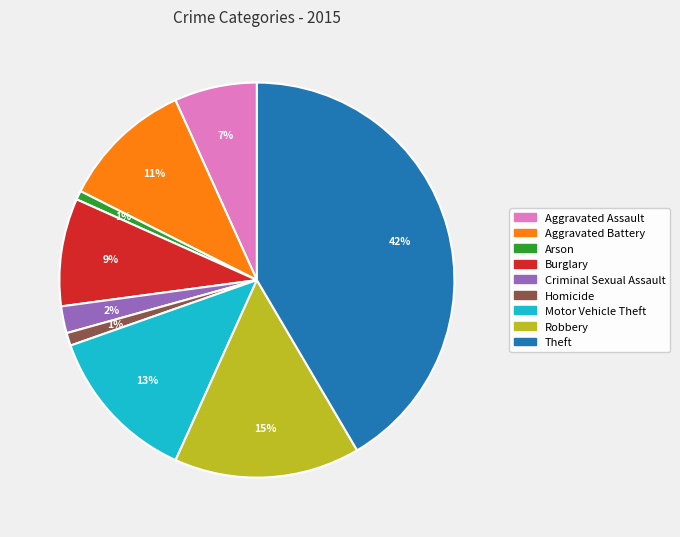

True or false: Arson accounts for 11% of the total.

False